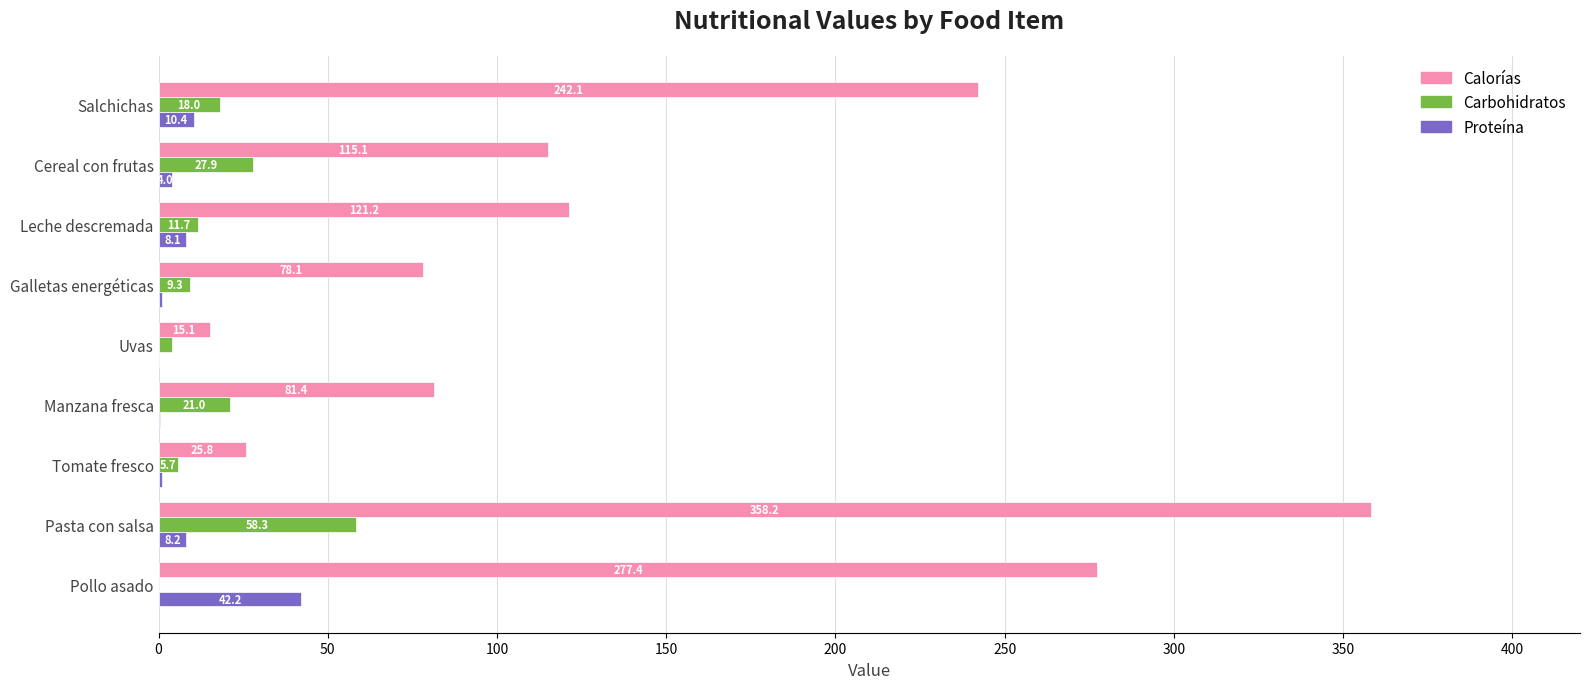

At which category does the chart reach its peak across all series?

Pasta con salsa